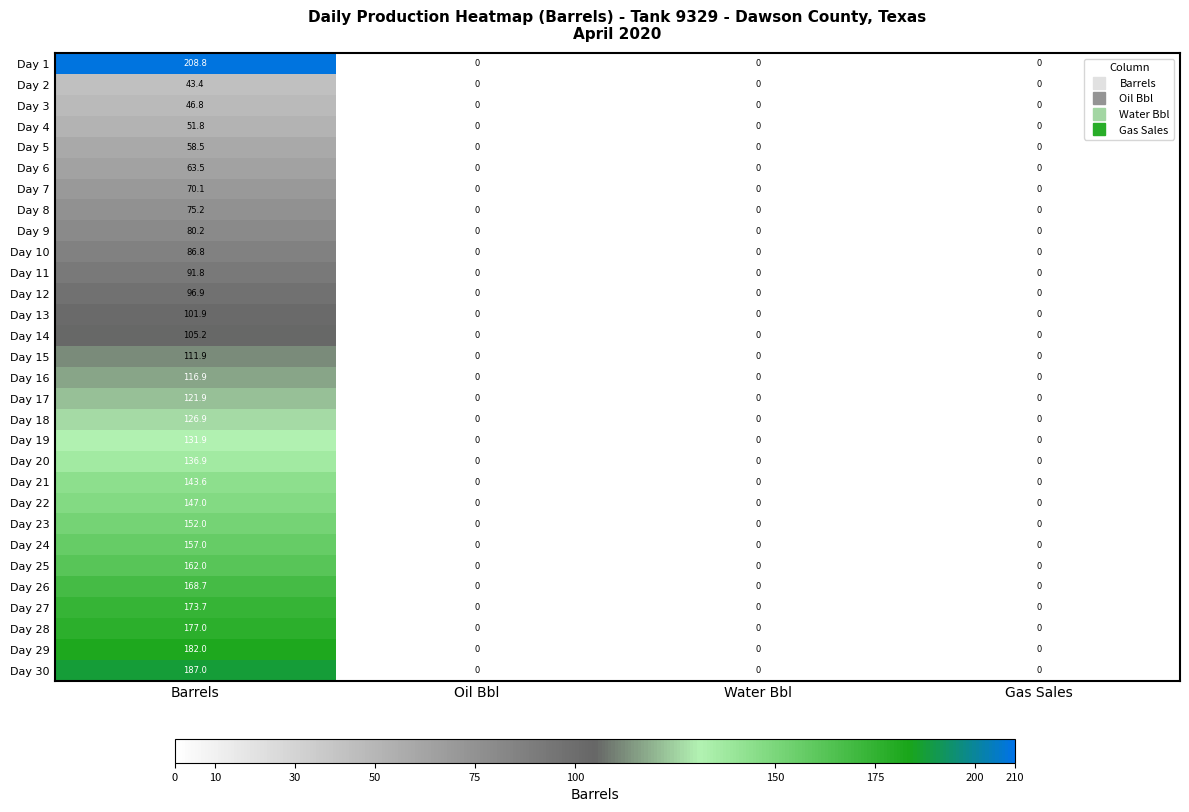

What is the sum of the Day 25 values at Oil Bbl and Barrels?

162.0